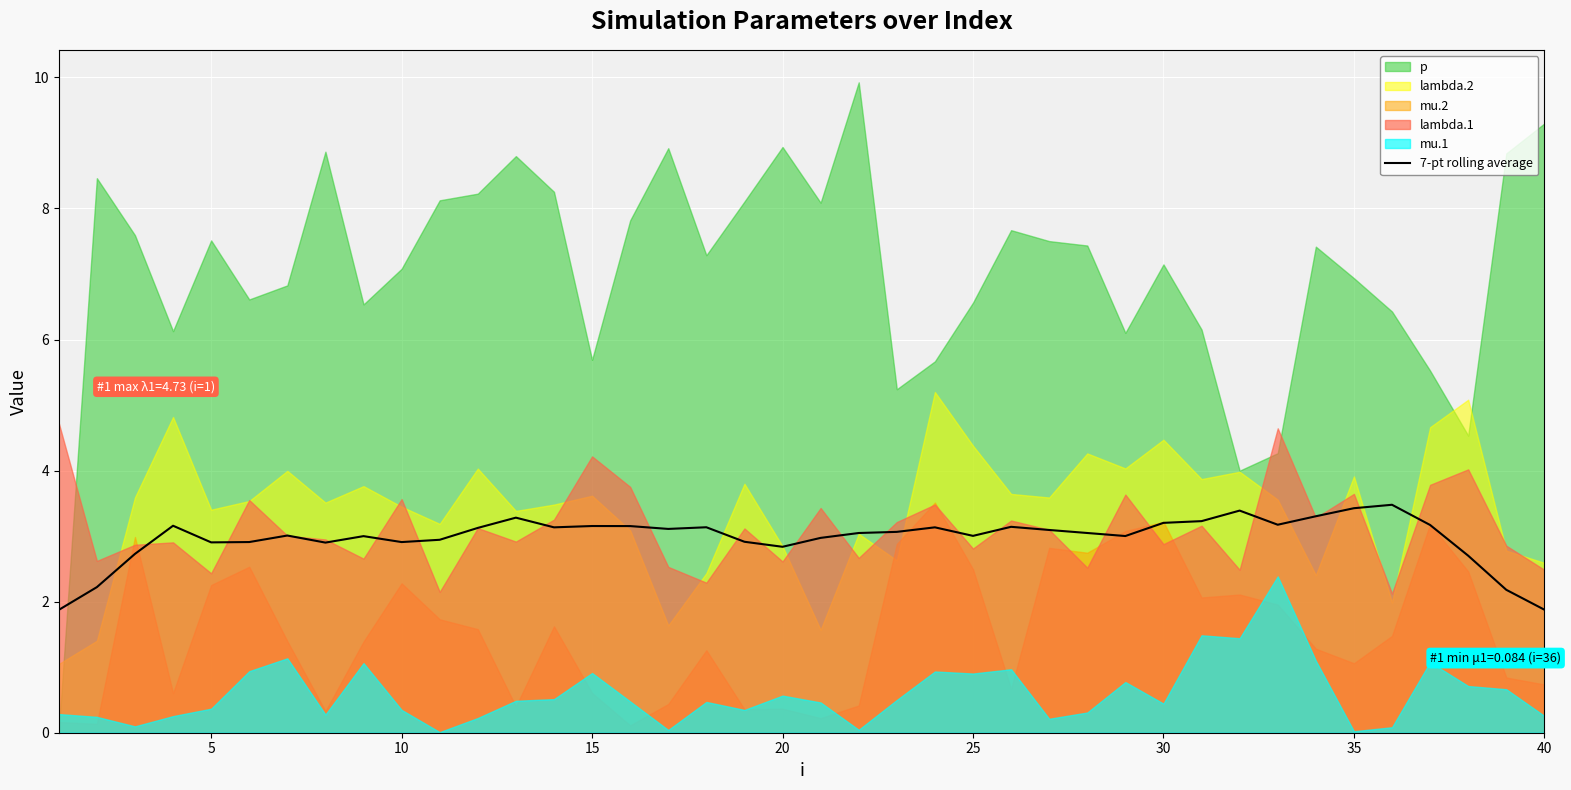

What is the average value?

3.0